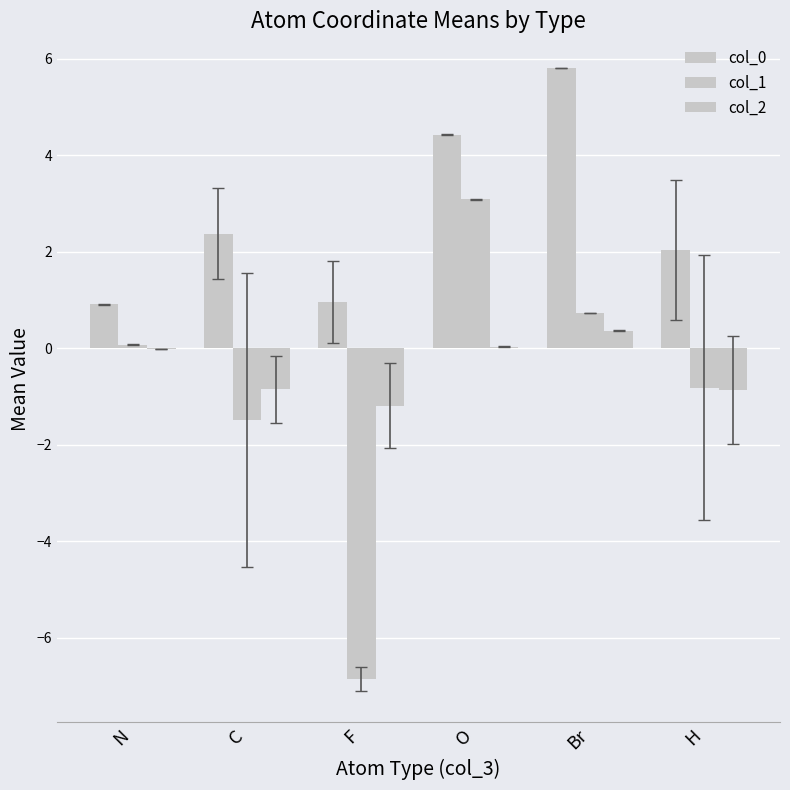

At which category does the chart reach its peak across all series?

Br